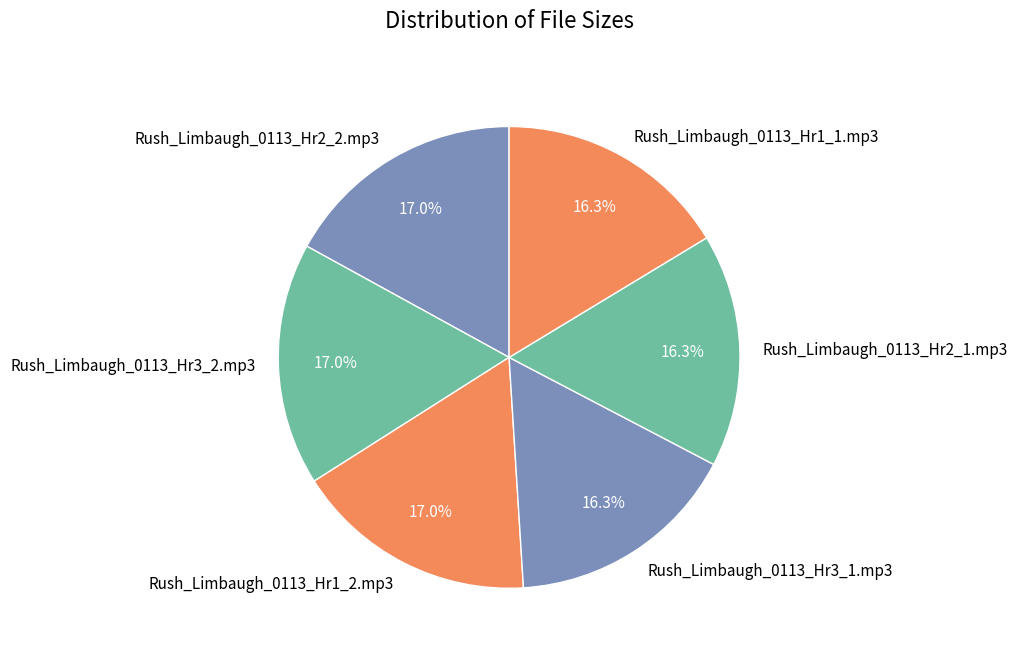

Approximately how many times larger is the value at Rush_Limbaugh_0113_Hr3_1.mp3 compared to Rush_Limbaugh_0113_Hr1_1.mp3?

1.0